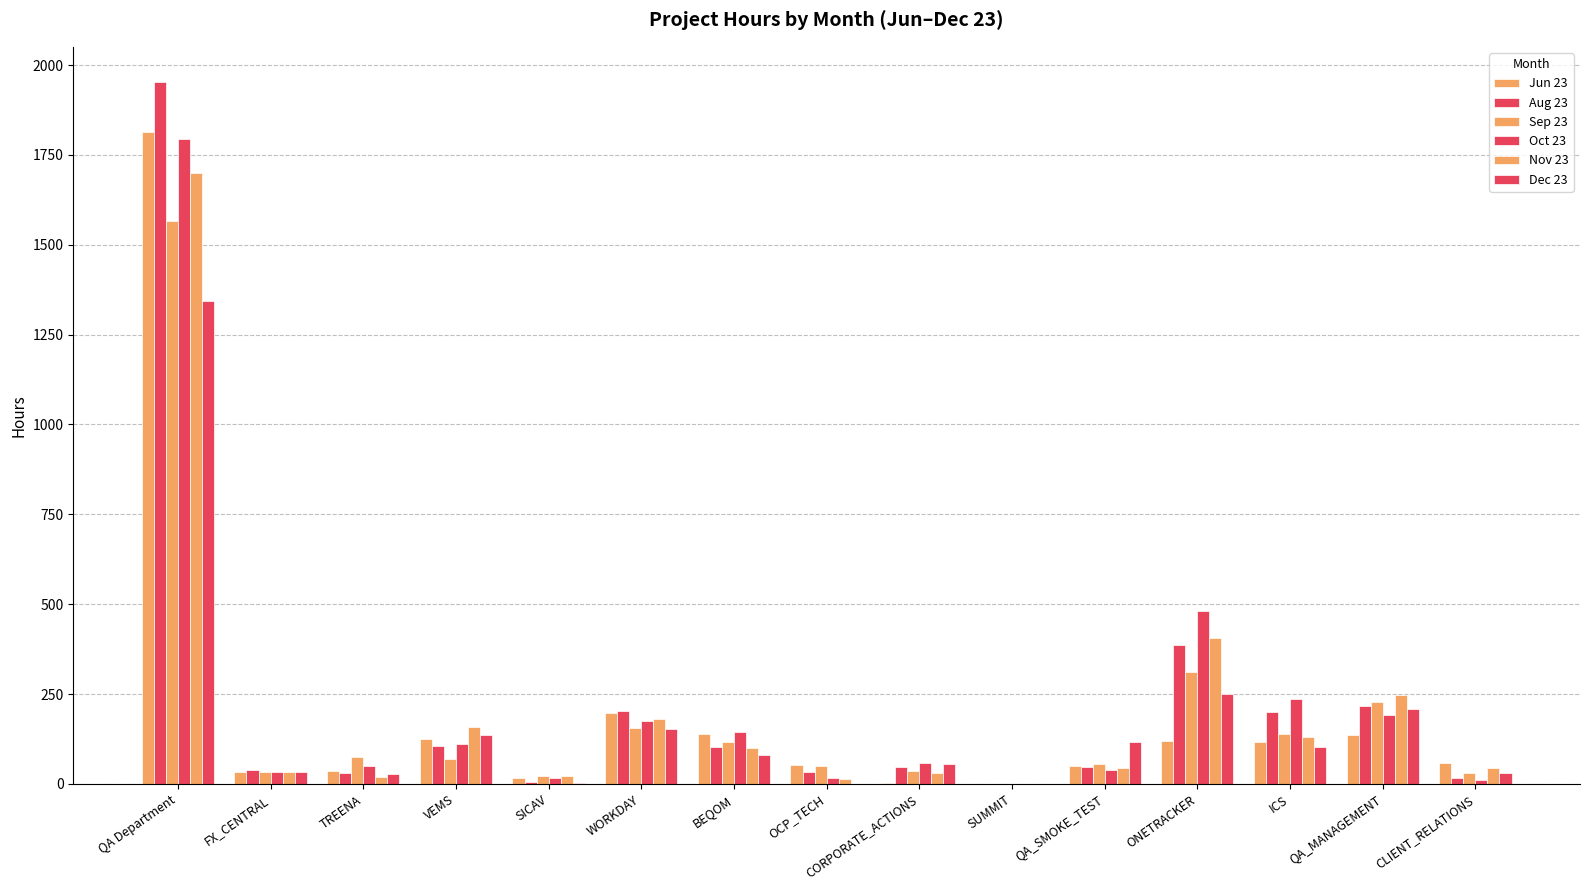

What is the average value of the Dec 23 series?

169.5